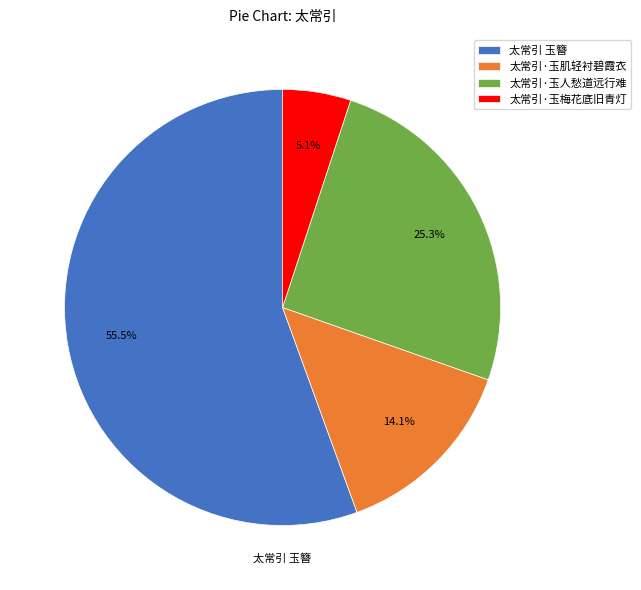

The 太常引·玉人愁道远行难 slice represents 25% of the pie. True or false?

True